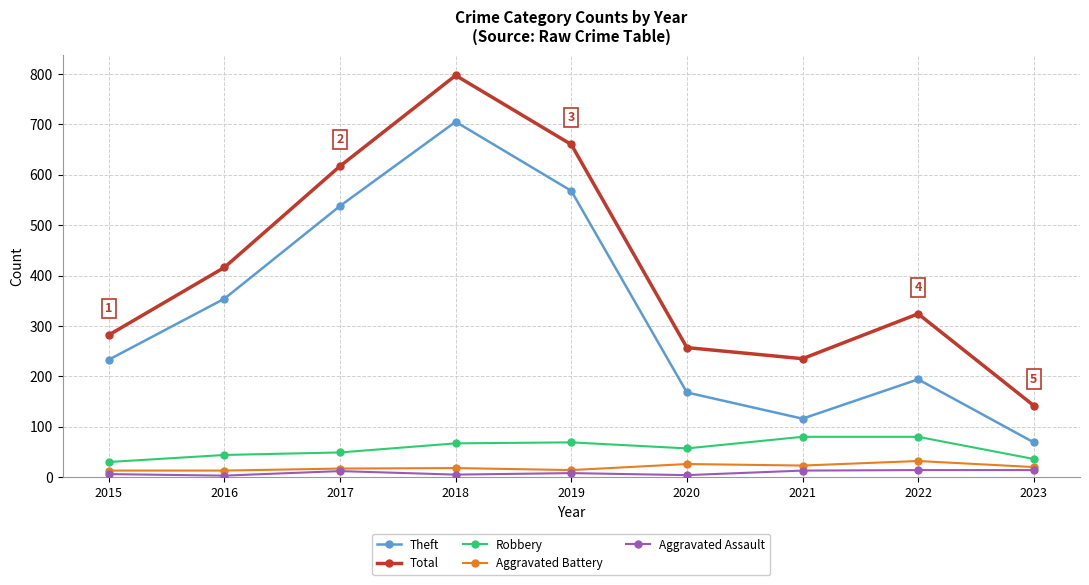

What is the approximate value of Aggravated Battery at 2016, to the nearest 10?

10